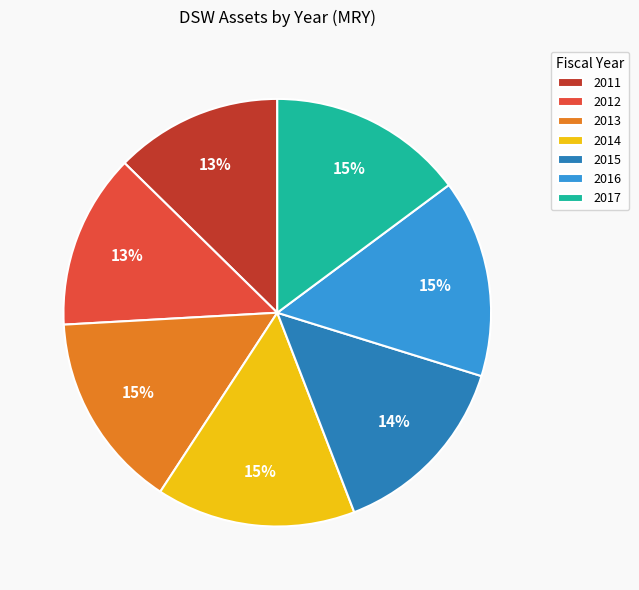

Which category has the smallest portion of the pie?

2011